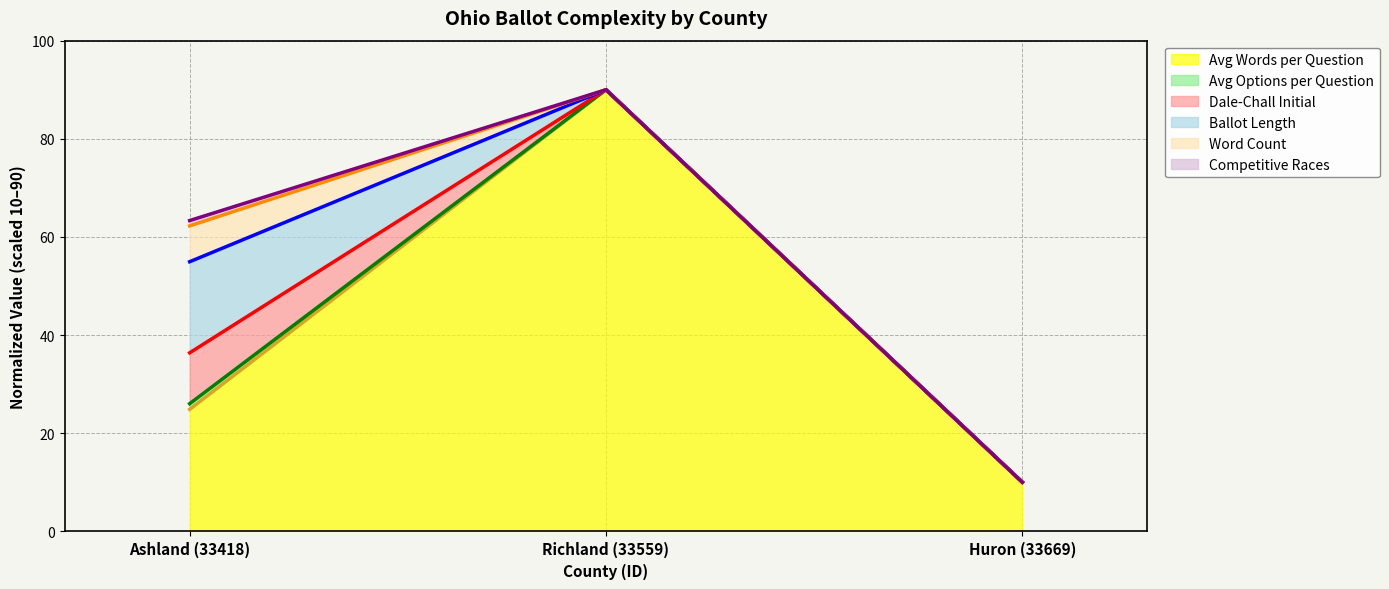

Count the number of categories in the chart.

3